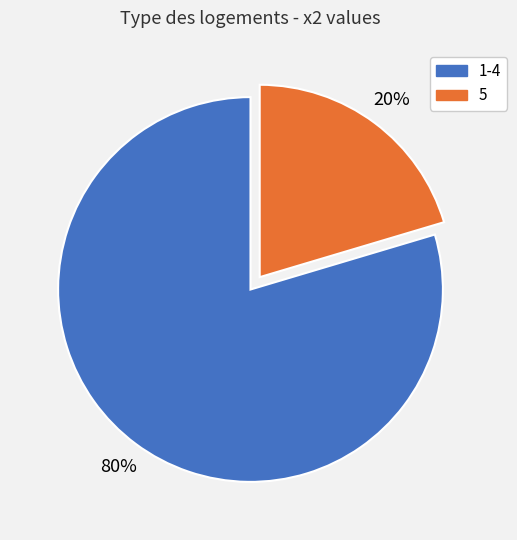

Which category has the biggest portion of the pie?

1-4